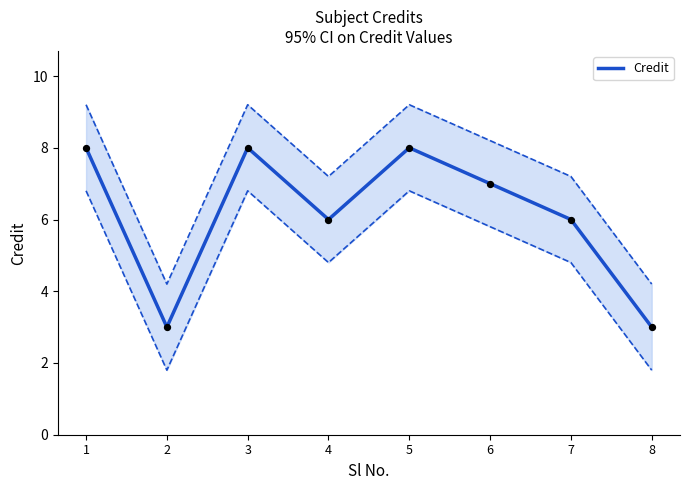

Which has a higher value, 3 or 5?

3